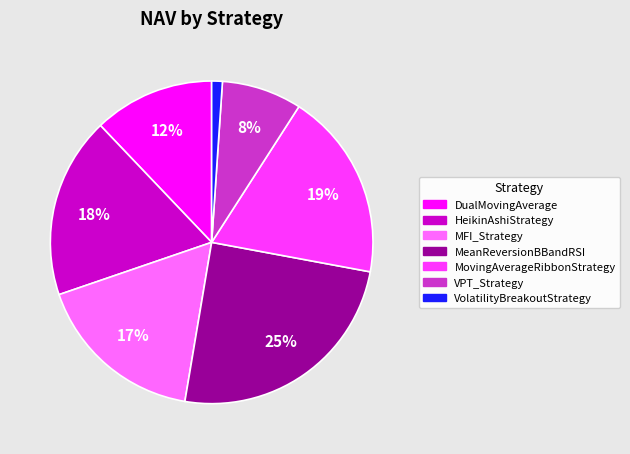

Does any single category account for the majority?

No